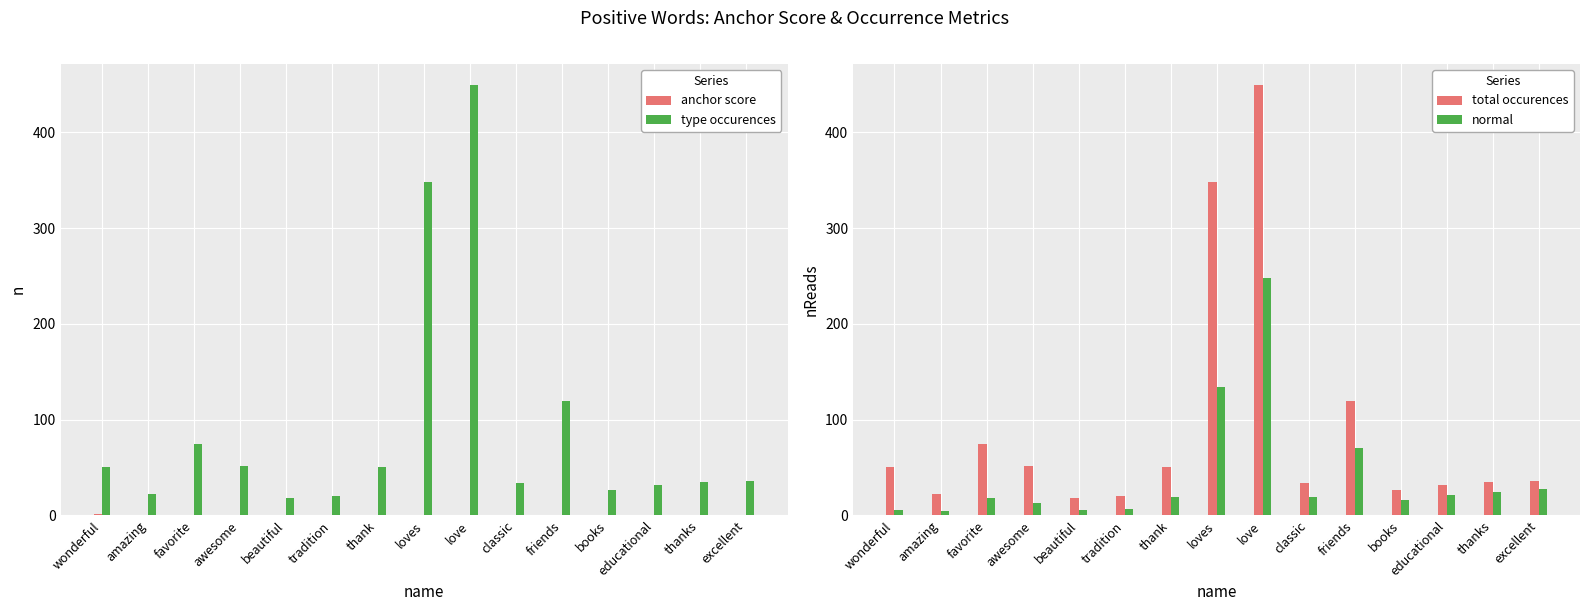

Reading right to left, list all the values displayed in this chart.

anchor score: excellent=0.6	thanks=0.6	educational=0.6	books=0.6	friends=0.6	classic=0.6	love=0.6	loves=0.7	thank=0.7	tradition=0.7	beautiful=0.8	awesome=0.8	favorite=0.8	amazing=0.8	wonderful=0.9
type occurences: excellent=36.0	thanks=35.0	educational=32.0	books=26.0	friends=119.0	classic=34.0	love=449.0	loves=348.0	thank=50.0	tradition=20.0	beautiful=18.0	awesome=52.0	favorite=75.0	amazing=22.0	wonderful=50.0
total occurences: excellent=36.0	thanks=35.0	educational=32.0	books=26.0	friends=119.0	classic=34.0	love=449.0	loves=348.0	thank=50.0	tradition=20.0	beautiful=18.0	awesome=52.0	favorite=75.0	amazing=22.0	wonderful=50.0
normal: excellent=28.0	thanks=24.0	educational=21.0	books=16.0	friends=70.0	classic=19.0	love=248.0	loves=134.0	thank=19.0	tradition=7.0	beautiful=6.0	awesome=13.0	favorite=18.0	amazing=5.0	wonderful=6.0